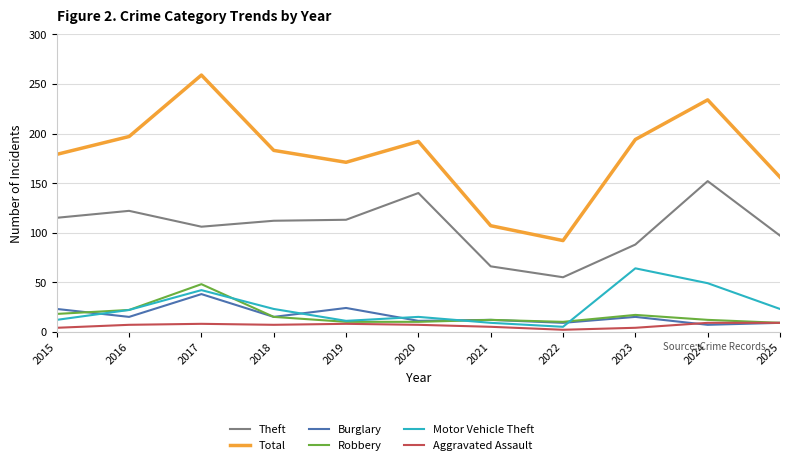

Which series has the largest total across all categories?

Total